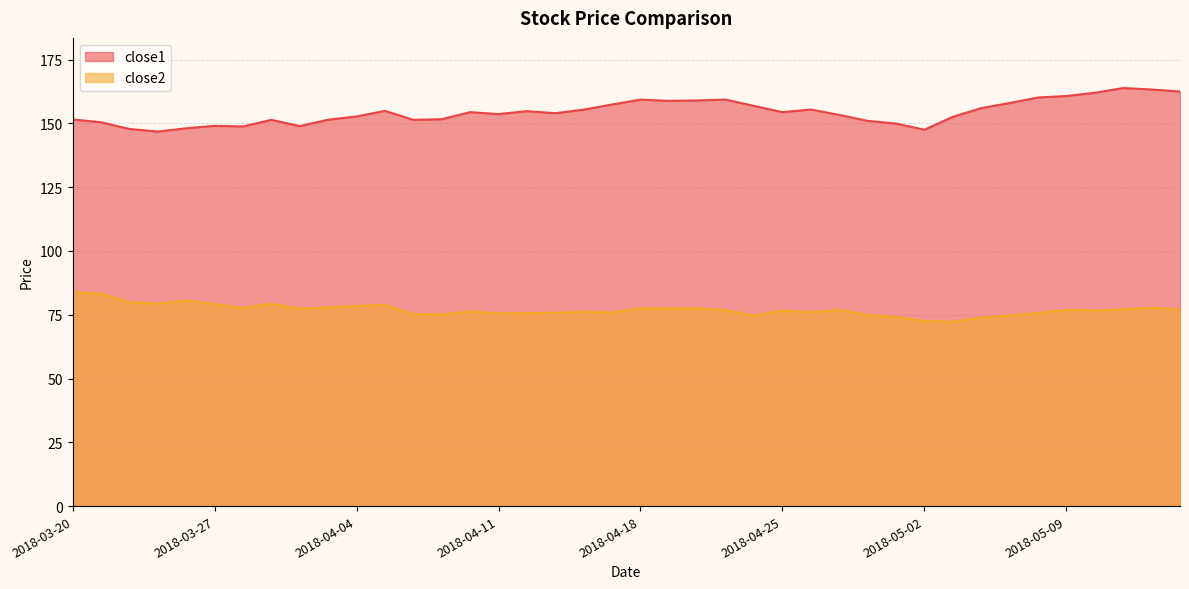

How many data points does each series have?

40